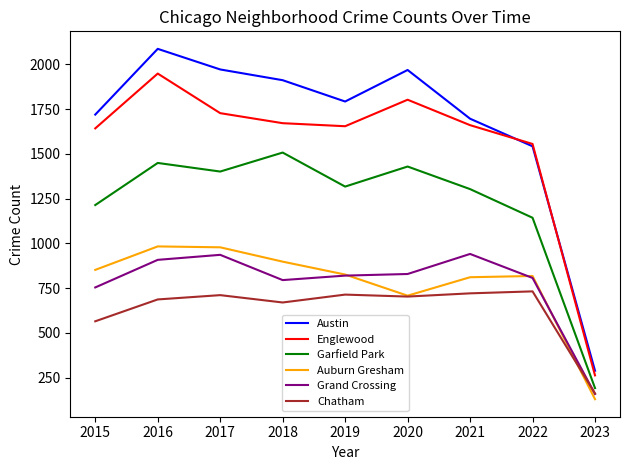

At which category is the sum across all series the highest?

2016